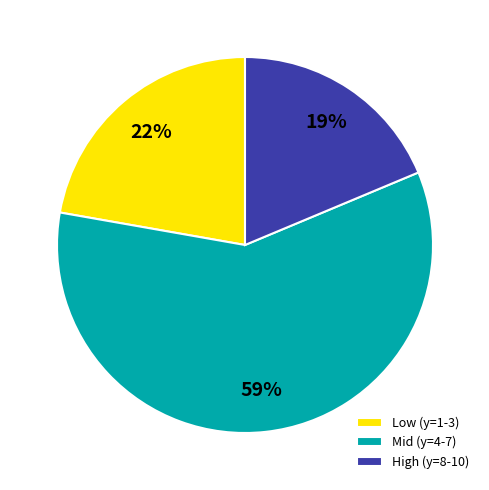

Do High (y=8-10) and Mid (y=4-7) together represent more than half of the pie?

Yes